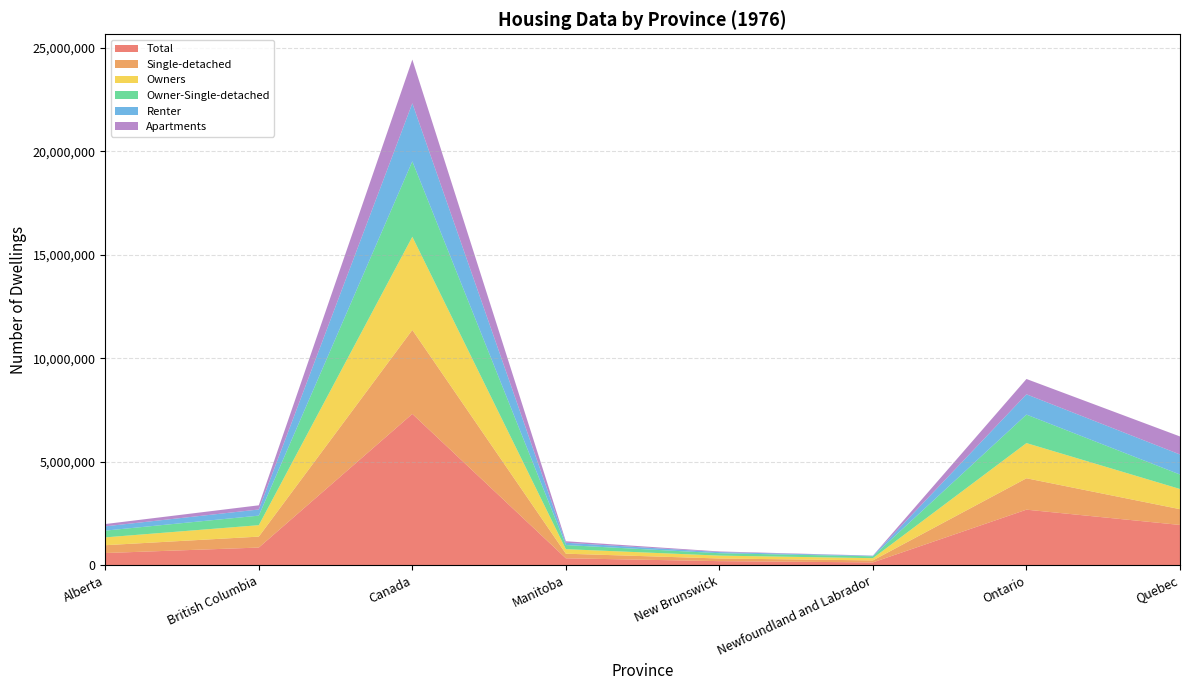

Reading left to right, transcribe all the data shown in this chart.

Total: 586100	850500	7311100	331500	194100	133100	2682200	1943400
Single-detached: 378500	529000	4059000	222000	128000	96900	1517200	762600
Owners: 378700	553000	4504900	219600	139100	107200	1701400	975000
Owner-Single-detached: 326300	461100	3646000	198100	116100	90300	1377700	699800
Renter: 207300	297500	2806200	111900	54900	25900	980800	968400
Apartments: 110700	202100	2113700	72700	29400	8100	740200	871700